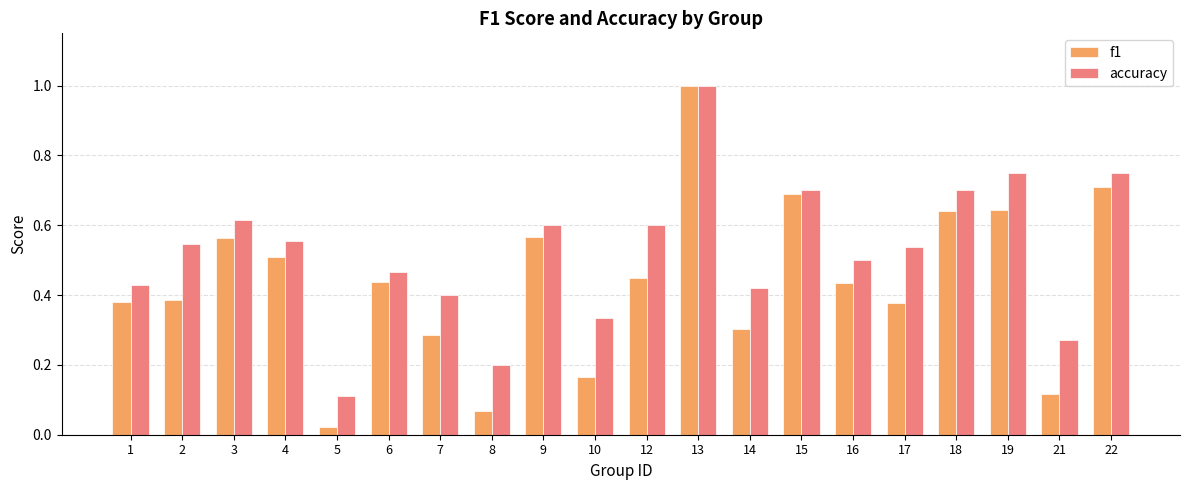

Does the chart contain stacked bars?

No